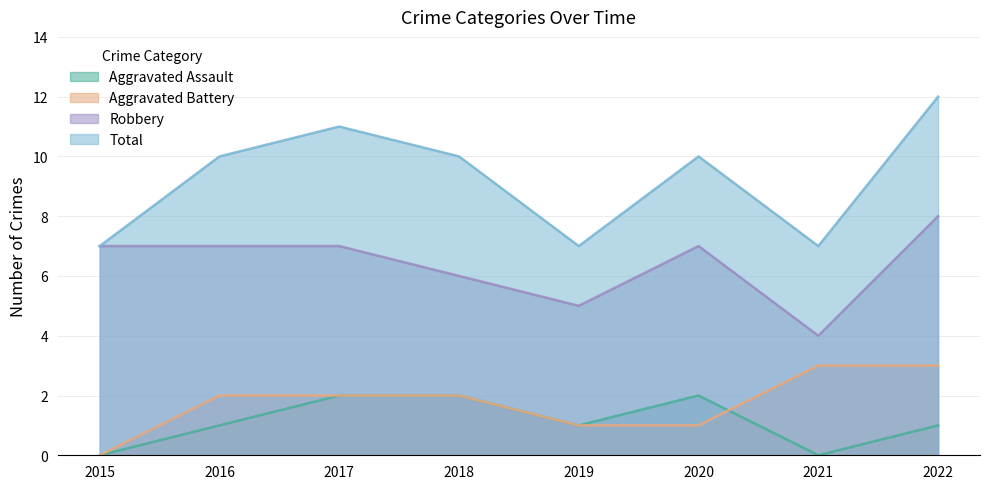

At which label does Total reach its peak?

2022